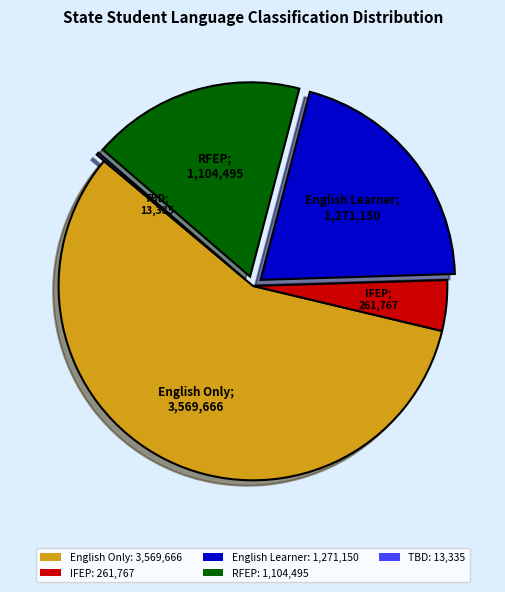

Between English Learner: 1,271,150 and English Only: 3,569,666, which is larger?

English Only: 3,569,666